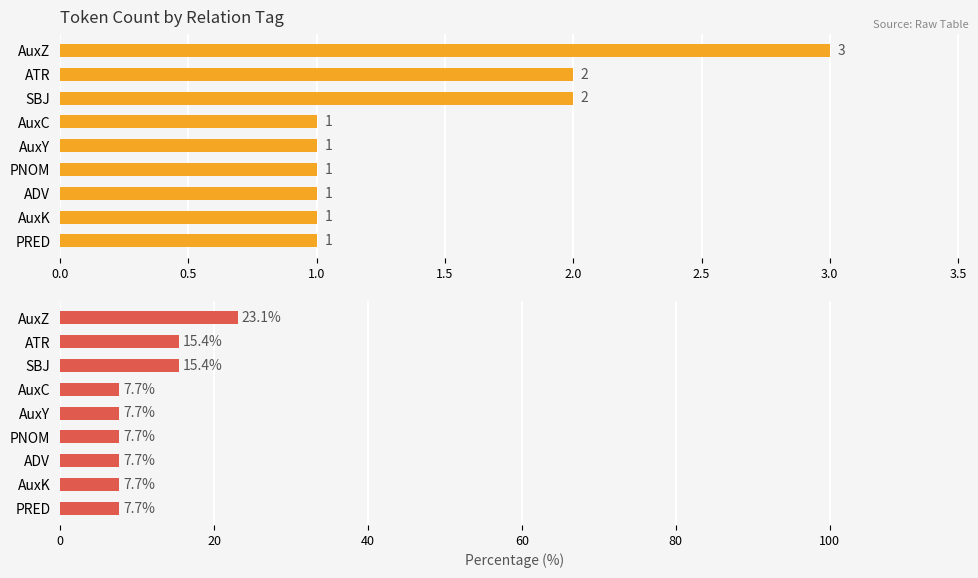

Rank the series by their average value, from lowest to highest.

count, percent